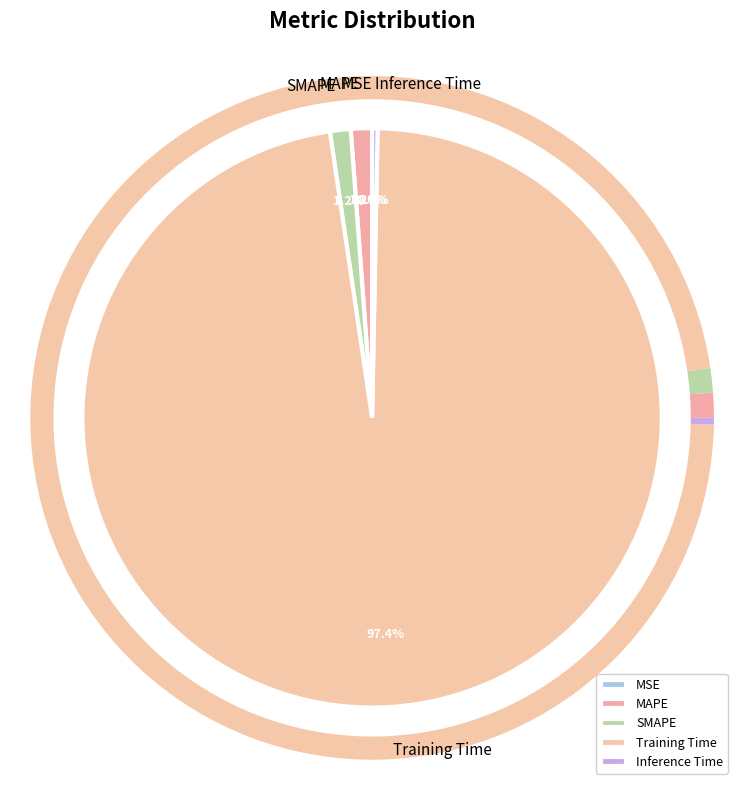

What is the smallest slice in the pie chart?

MSE